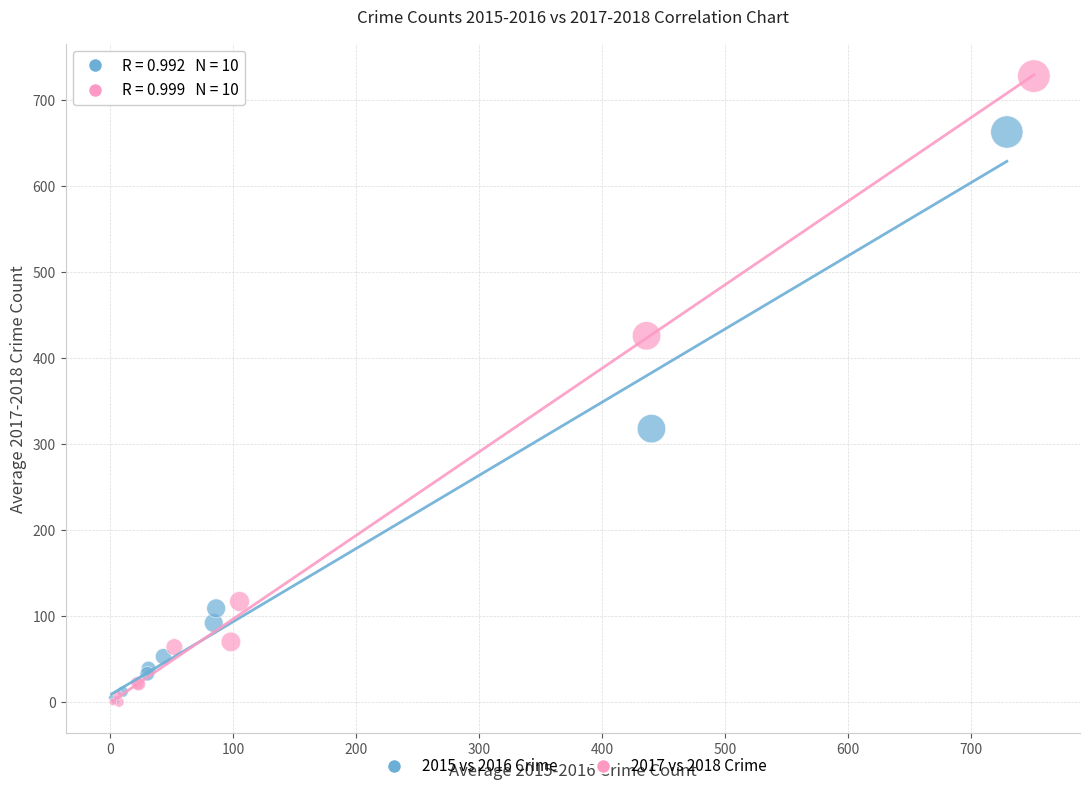

Which series has the largest Y range (max minus min)?

2017 vs 2018 Crime